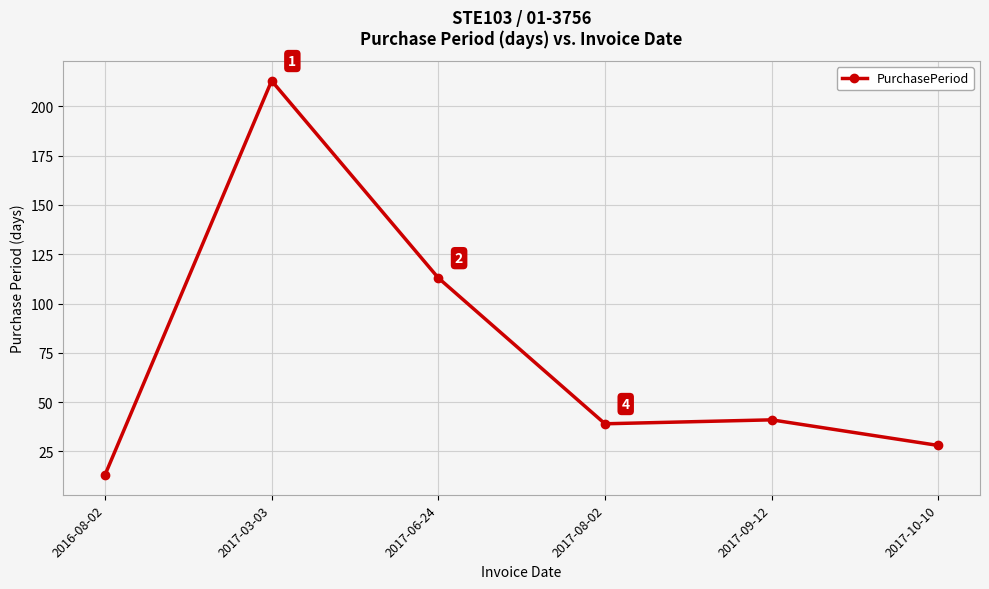

Reading right to left, extract all data points from this chart.

28	41	39	113	213	13